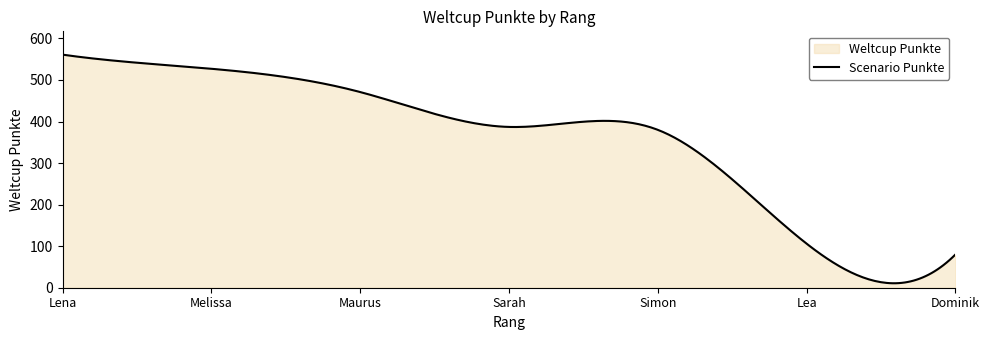

True or false: there are more than 0 points higher than both neighbors.

True